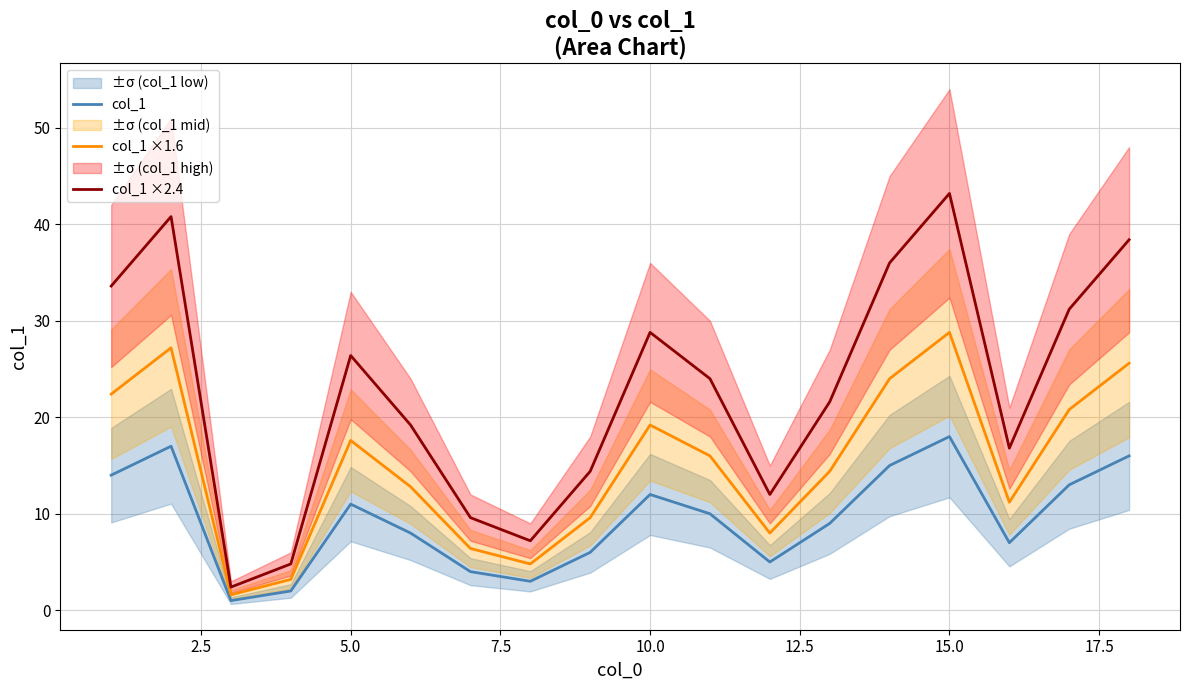

List the series in order of their peak value, highest first.

col_1 ×2.4, col_1 ×1.6, col_1